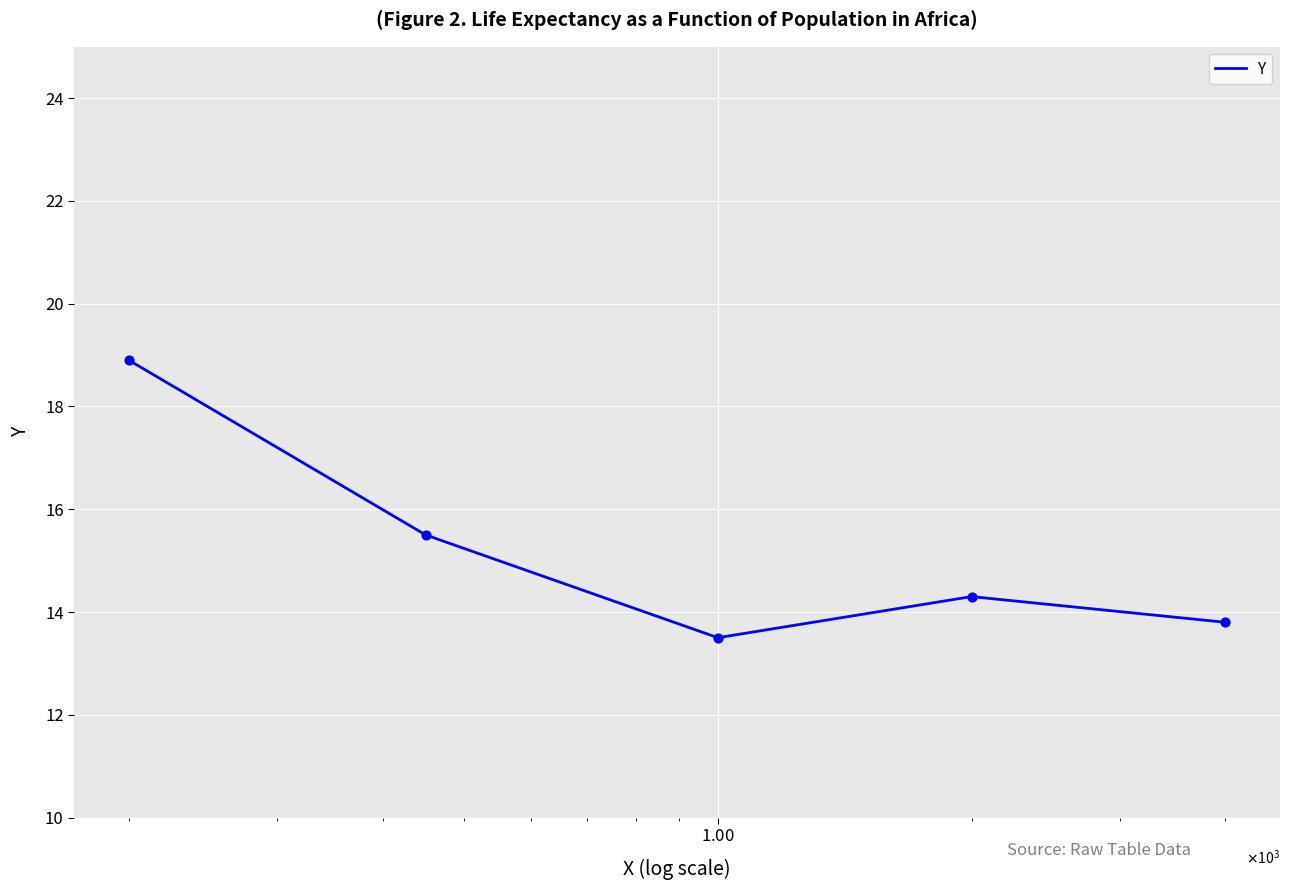

What is the maximum value shown in the chart?

18.9